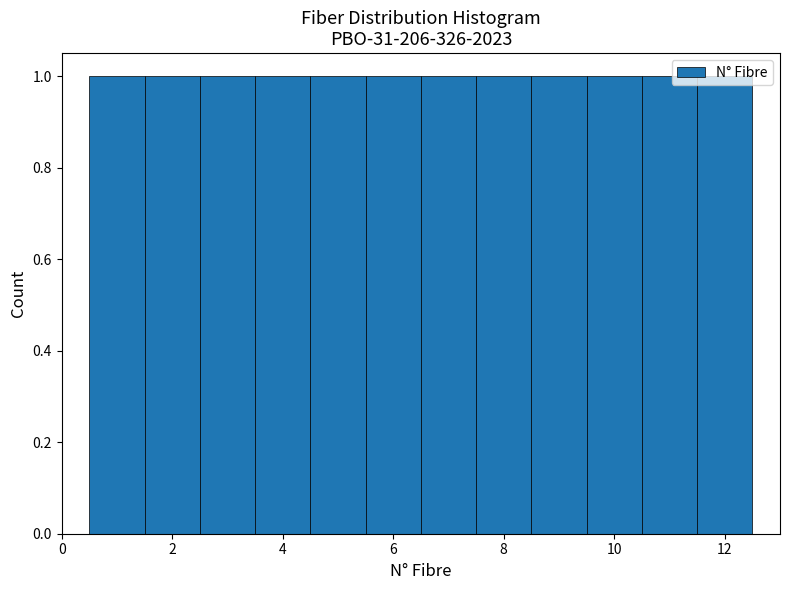

Reading left to right, list every bar in this chart as the range it spans on the x-axis followed by its height. Neither the bar edges nor the heights are printed on the chart, so give them approximately, as read against the axes.

0.5 to 1.5: 1
1.5 to 2.5: 1
2.5 to 3.5: 1
3.5 to 4.5: 1
4.5 to 5.5: 1
5.5 to 6.5: 1
6.5 to 7.5: 1
7.5 to 8.5: 1
8.5 to 9.5: 1
9.5 to 10.5: 1
10.5 to 11.5: 1
11.5 to 12.5: 1